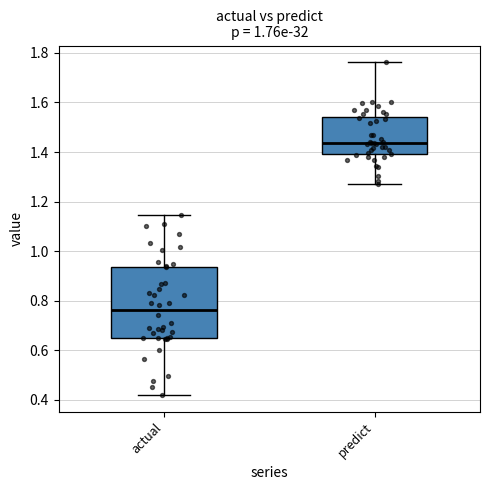

Where is the upper edge of the box for predict on the y-axis? The values are not printed on the chart, so give them approximately, as read against the axis.

1.54